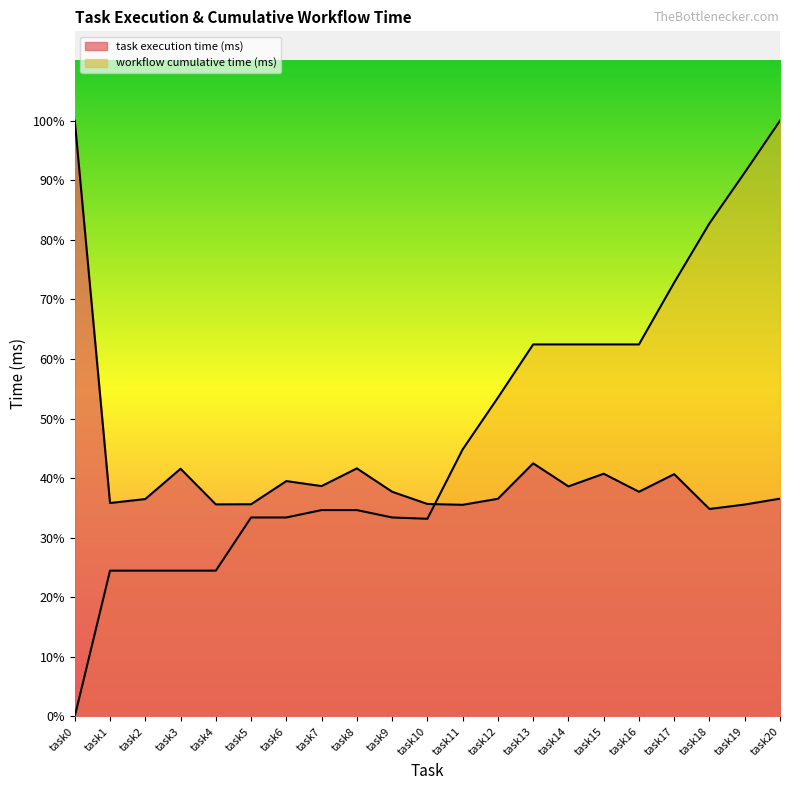

What is the difference between the task execution time (ms) values at task13 and task1?

9191.2